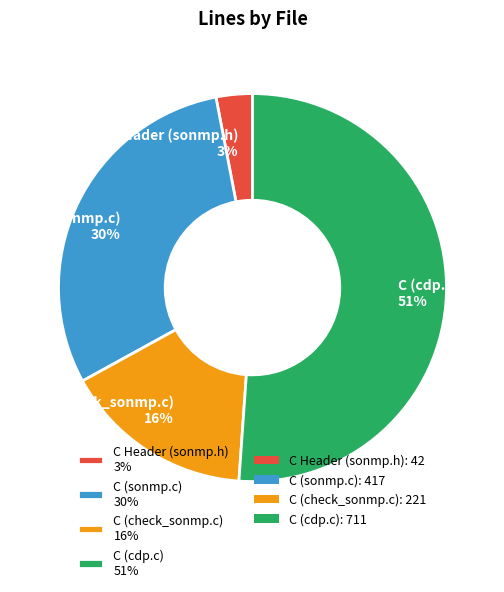

True or false: C Header (sonmp.h) accounts for 3% of the total.

True